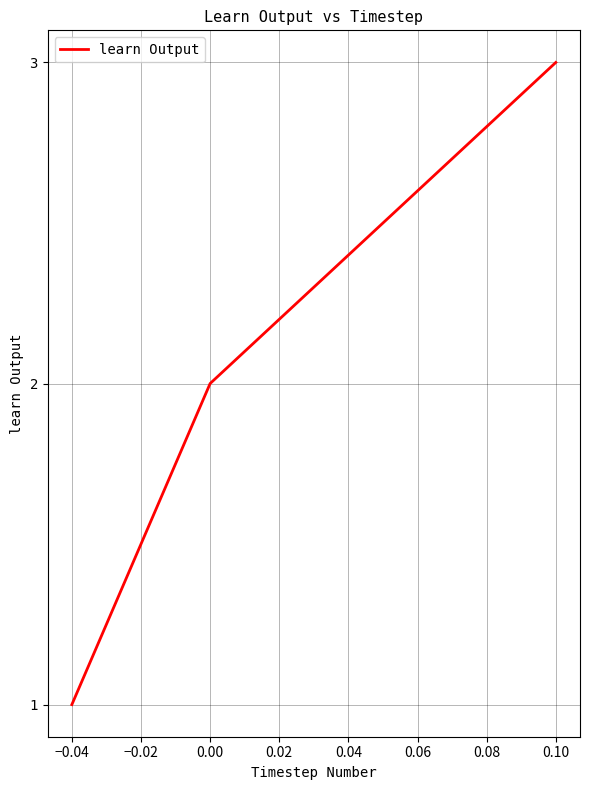

How many distinct data groups are displayed?

1